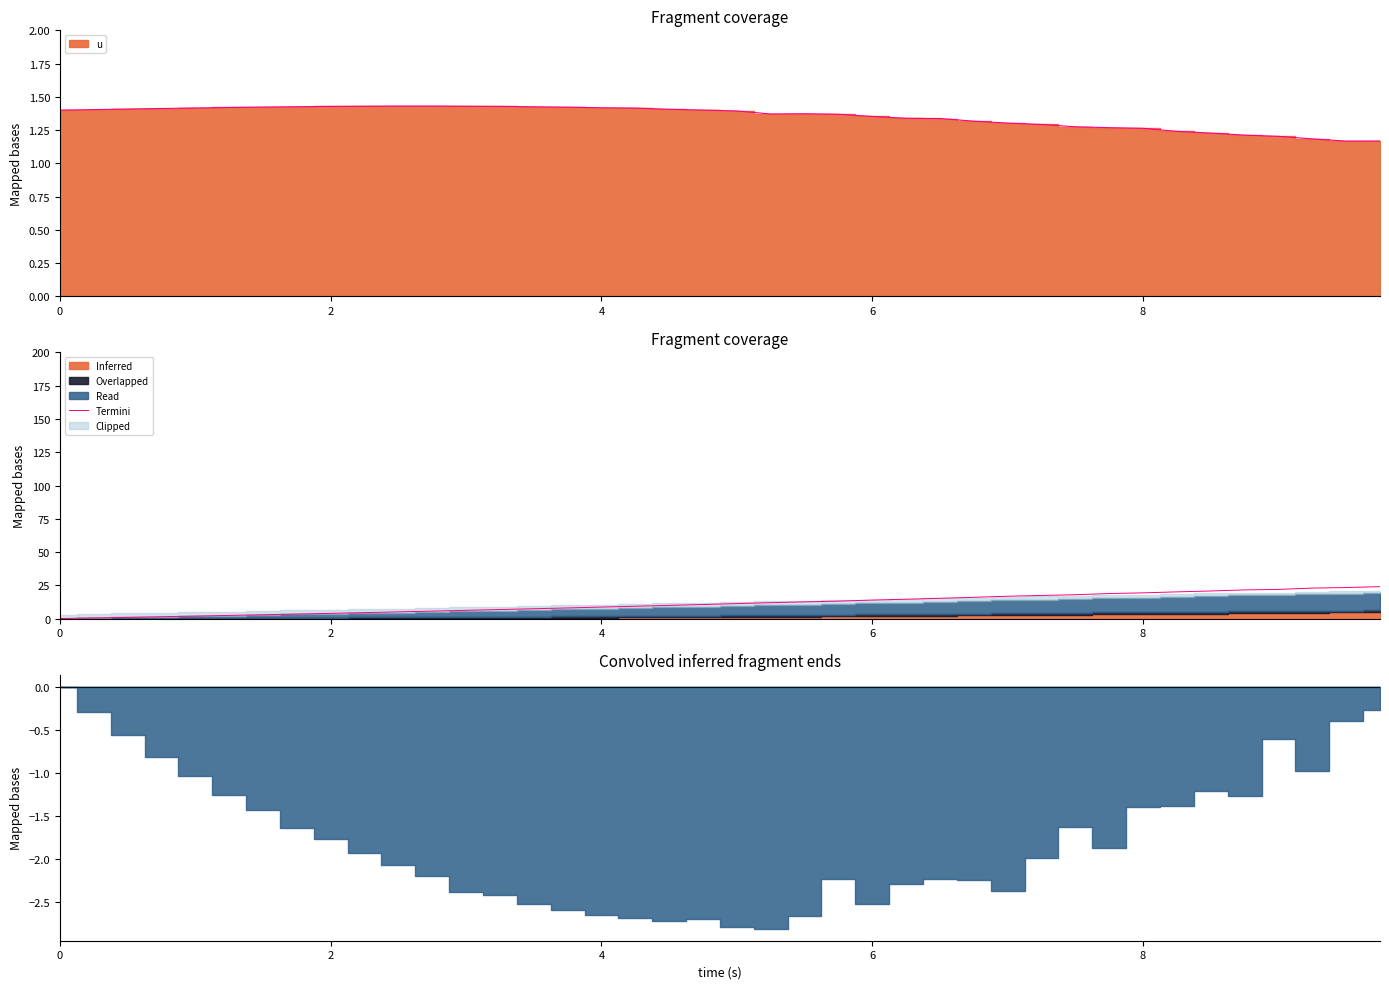

How many lines are shown in the chart?

1